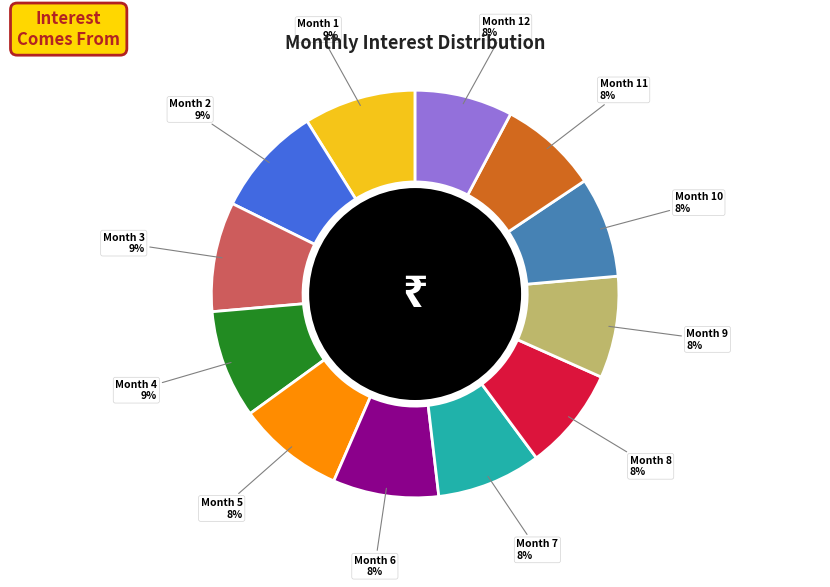

How many slices are in this pie chart?

12